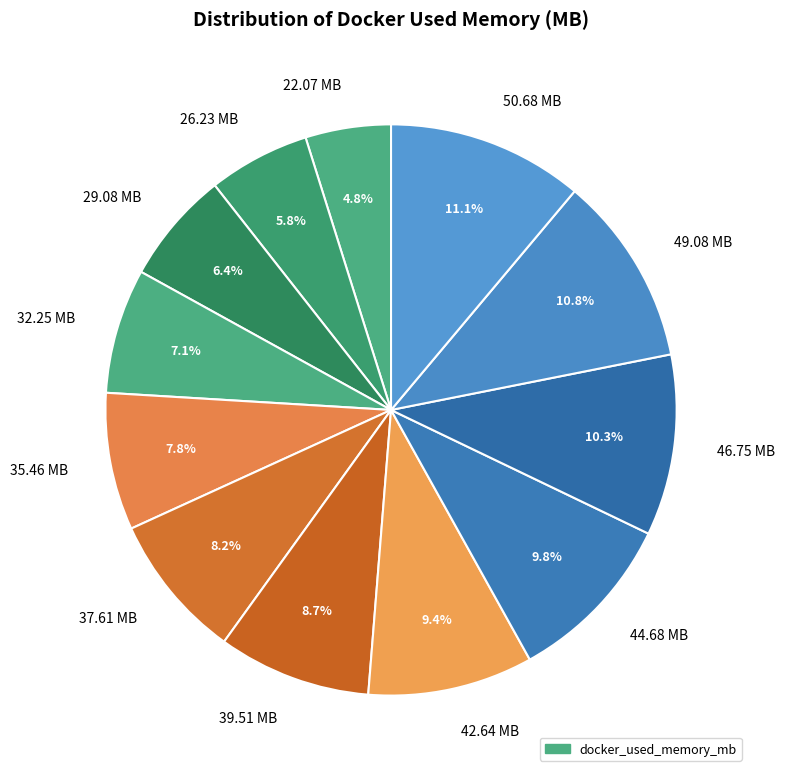

How much of the chart is everything except 37.61?

91.8%